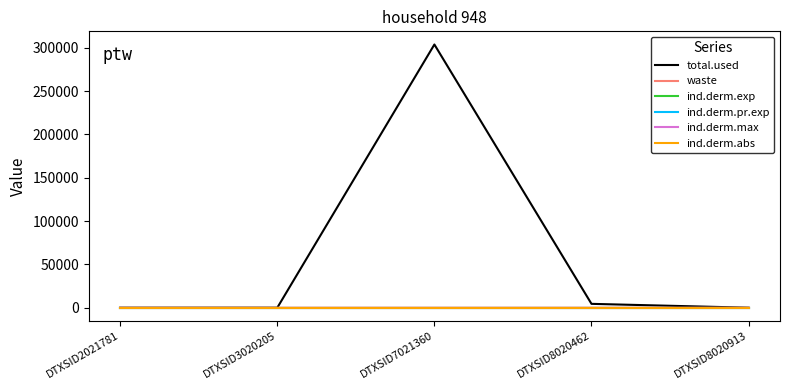

List the labels in order of ind.derm.abs value, largest first.

DTXSID8020462, DTXSID2021781, DTXSID3020205, DTXSID7021360, DTXSID8020913